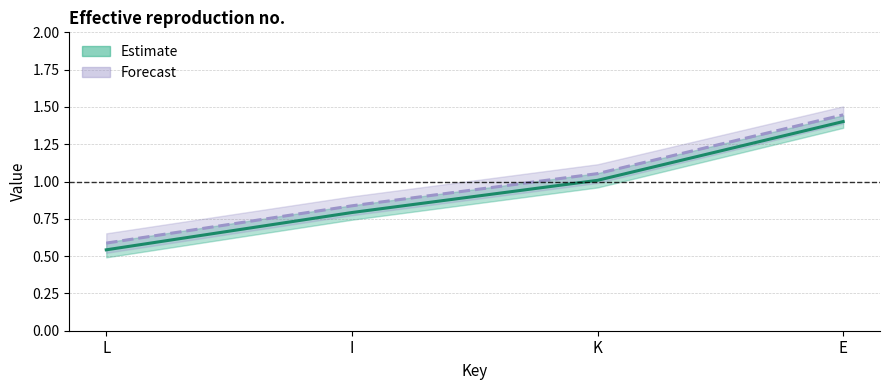

What is the total value across all series at E?

2.8